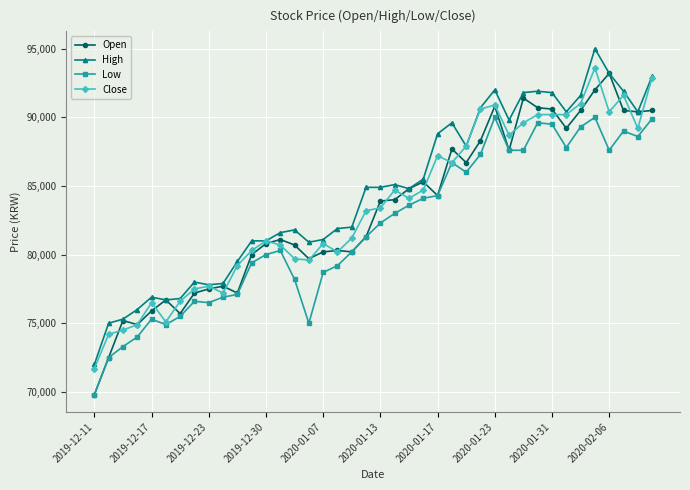

Rank the series by their maximum value, from lowest to highest.

Low, Open, Close, High